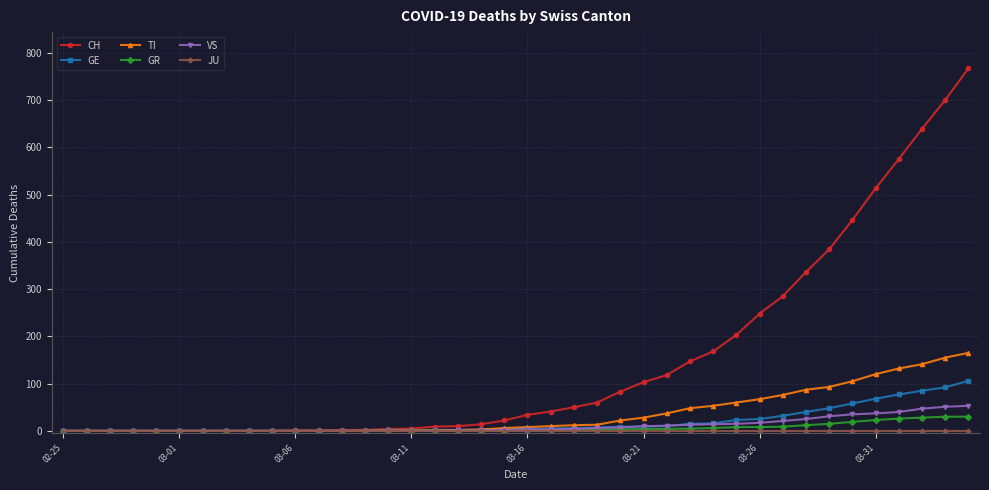

What is the highest value of the VS series?

53